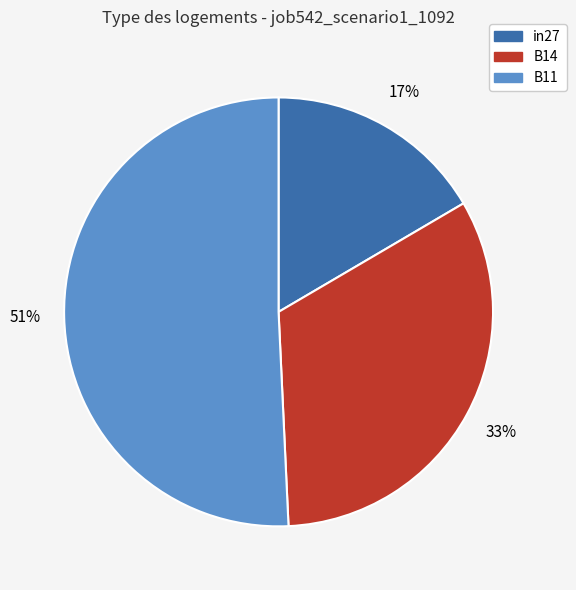

Which category accounts for the majority?

B11